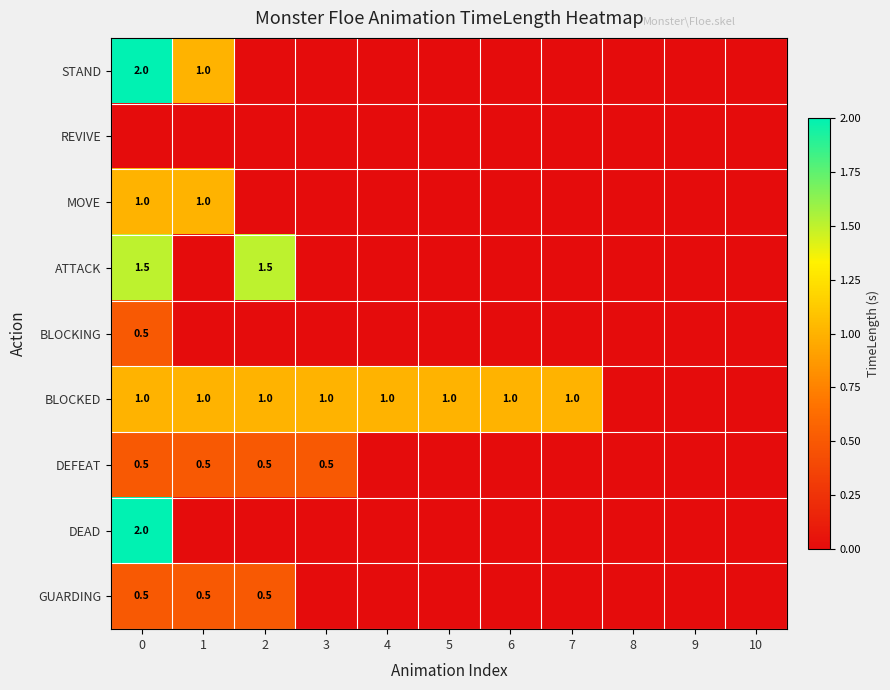

Is it true that GUARDING equals 0.5 at 2?

True